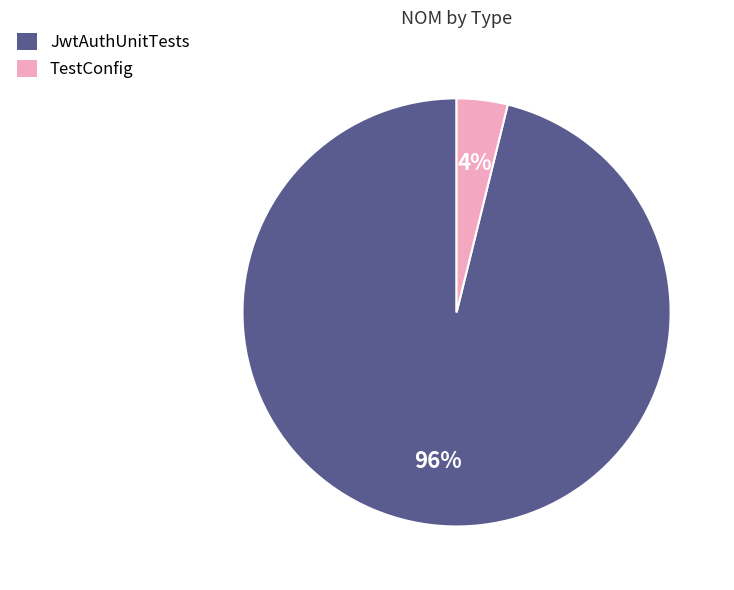

What is the largest slice in the pie chart?

JwtAuthUnitTests